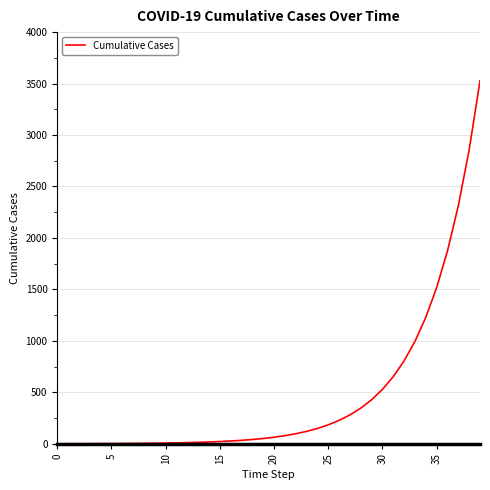

What is the difference between the maximum and minimum values?

3525.6